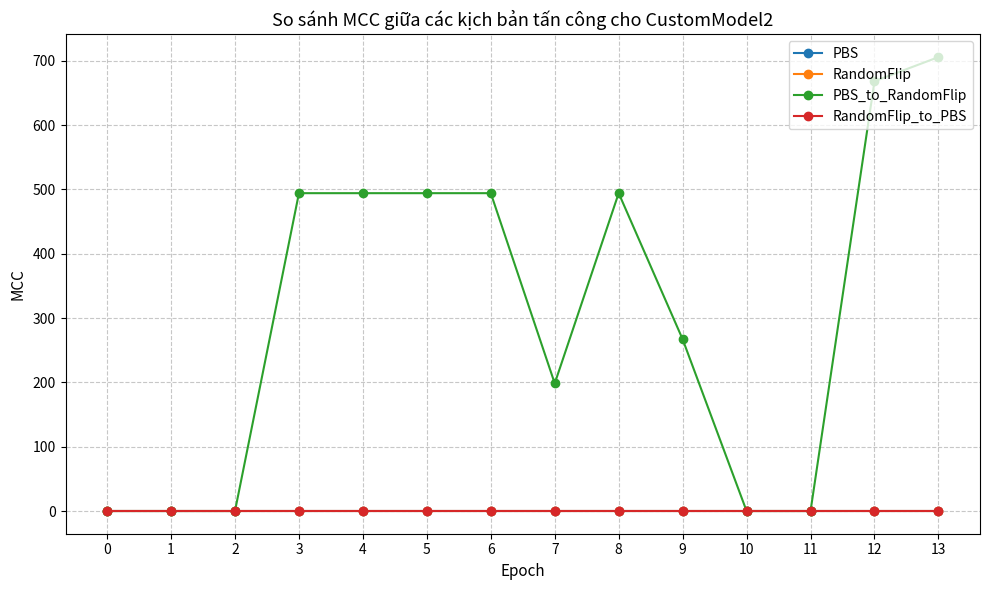

Does the chart have visible grid lines?

Yes